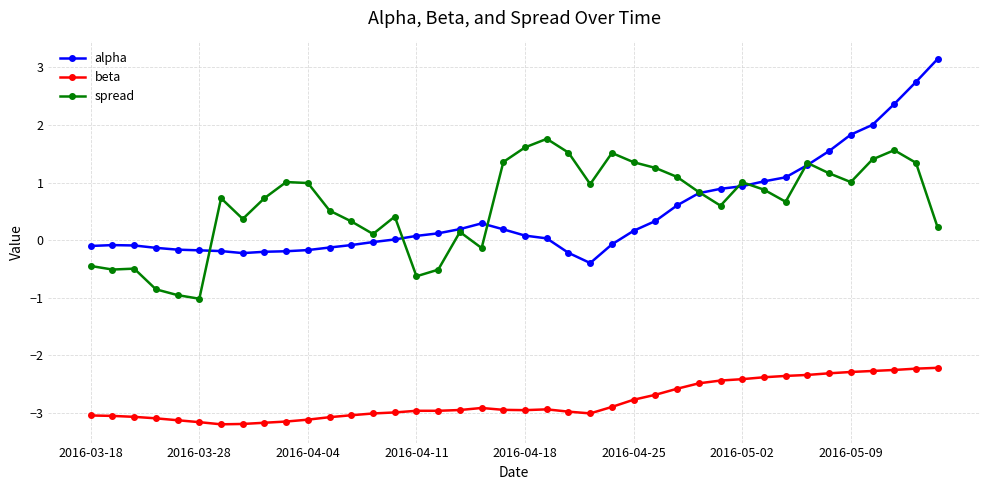

True or false: alpha and beta intersect in this chart.

False